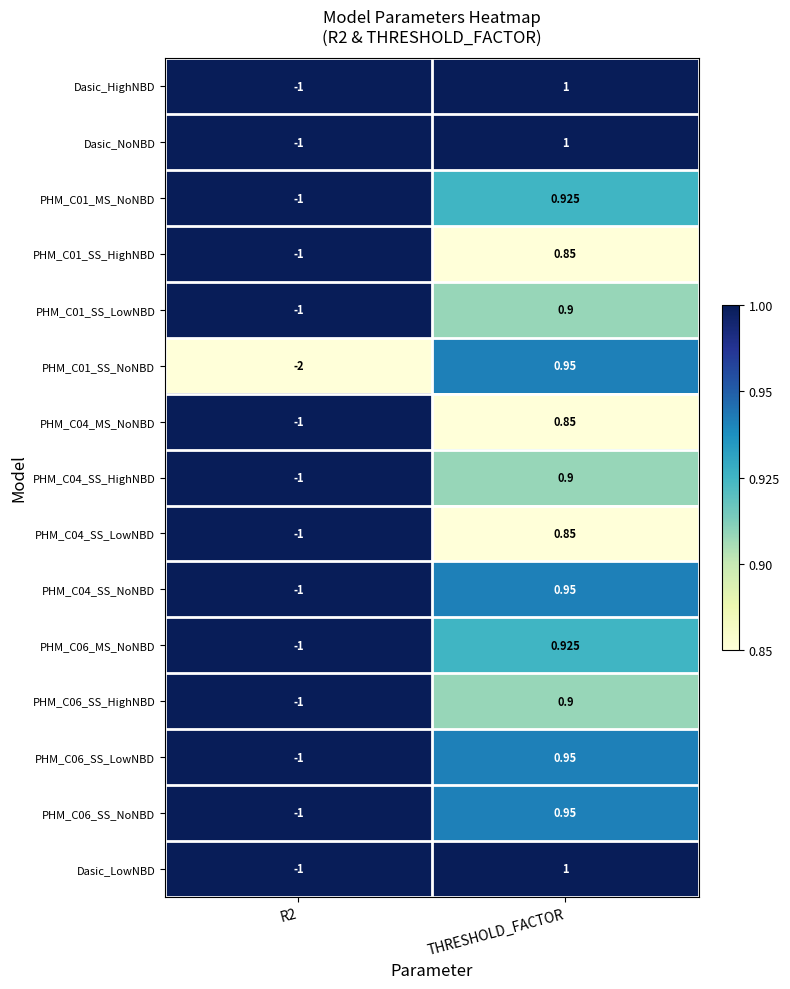

Where does the PHM_C06_MS_NoNBD series first go above 0?

THRESHOLD_FACTOR